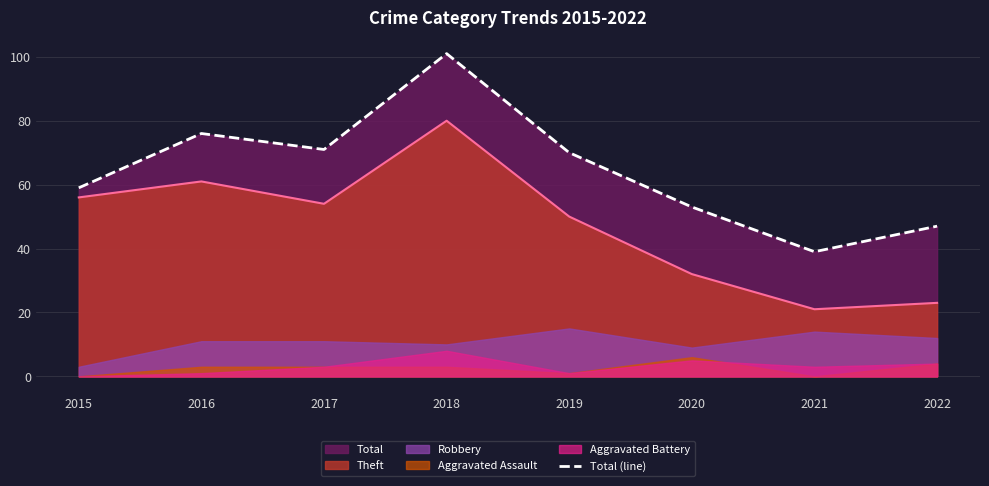

How many values exceed 70?

3